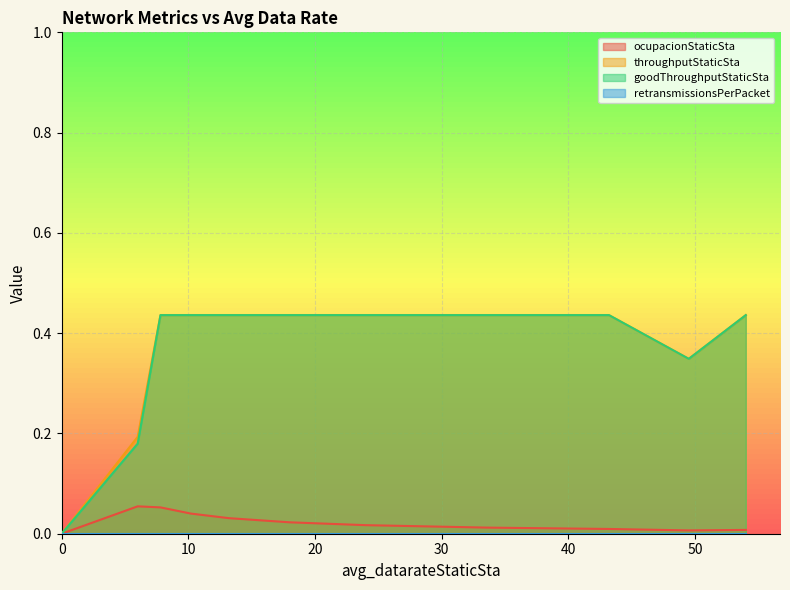

At which category is the sum across all series the highest?

7.8